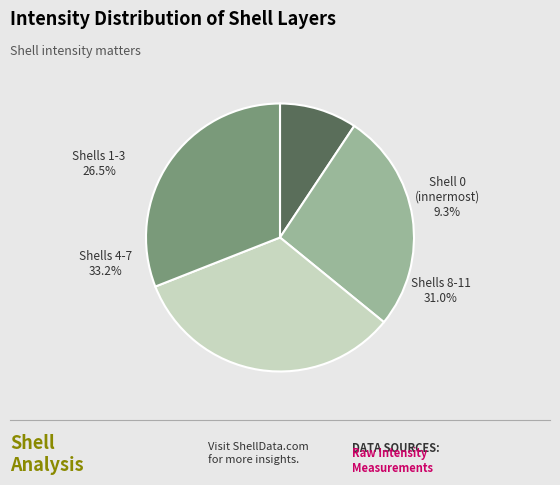

To the nearest percent, what portion does Shell 5 represent?

8%